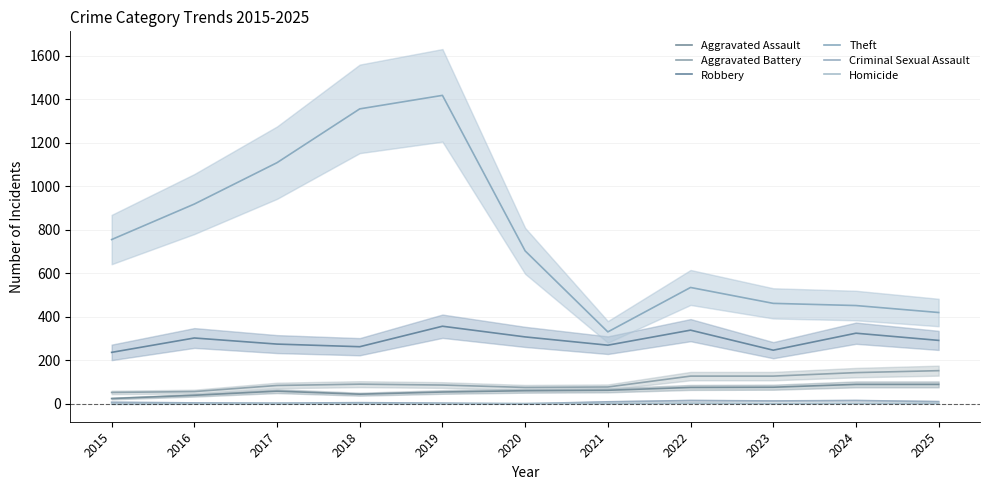

Reading right to left, transcribe all the data shown in this chart.

Aggravated Assault: 90	90	77	76	63	61	55	45	59	40	25
Aggravated Battery: 153	144	128	128	78	76	87	91	85	57	53
Robbery: 292	325	247	339	270	308	357	263	275	303	237
Theft: 420	452	462	535	331	703	1417	1355	1108	918	755
Criminal Sexual Assault: 11	16	14	16	10	1	4	6	4	5	8
Homicide: 3	3	2	4	2	2	1	1	1	1	0